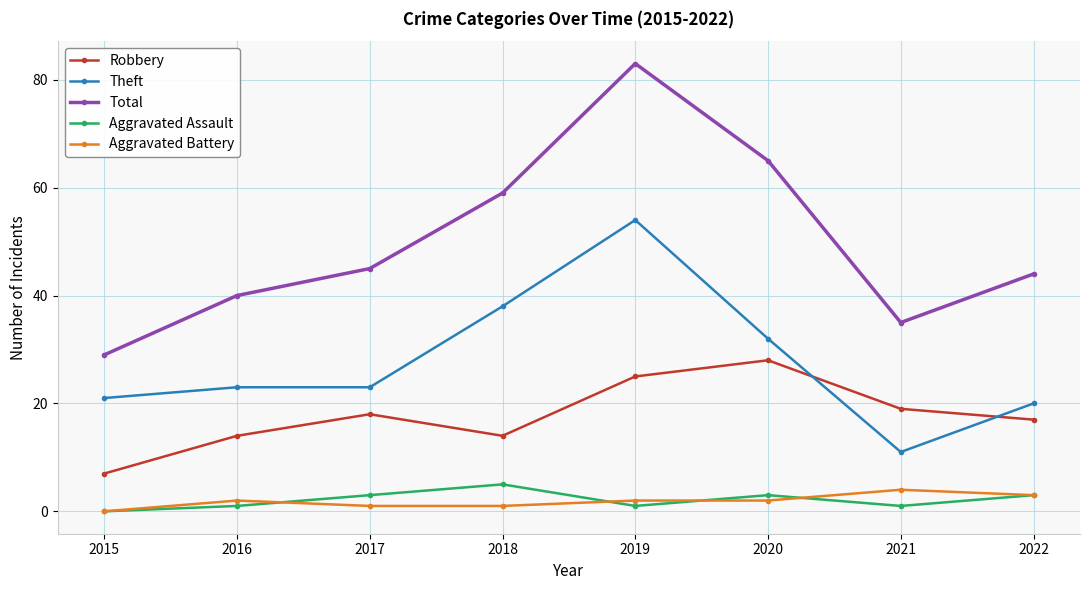

What is the difference between the Aggravated Battery values at 2015 and 2021?

4